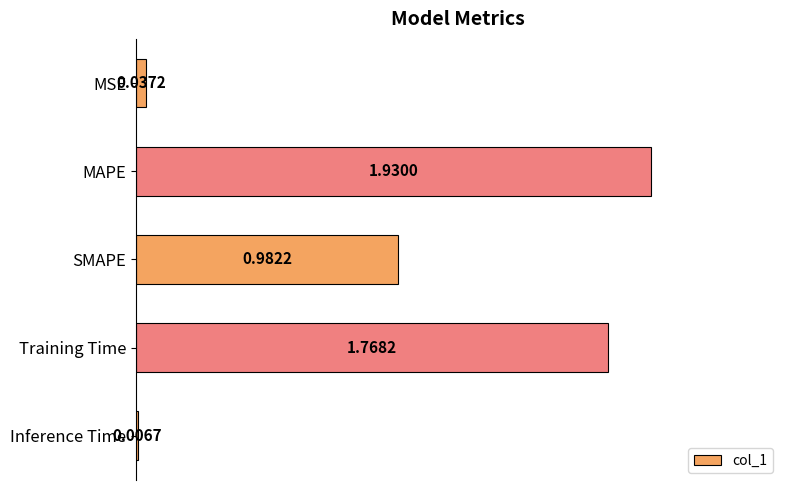

At which label is the value closest to 0?

Inference Time